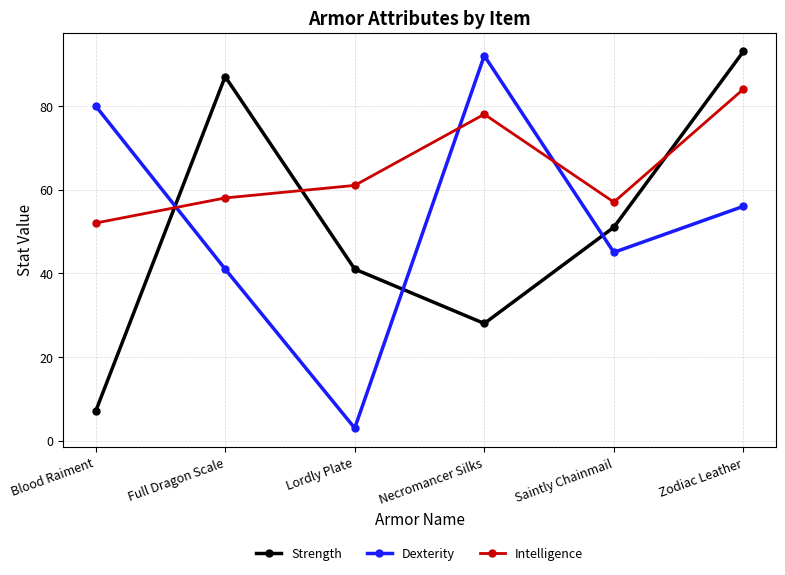

Reading right to left, transcribe all the data shown in this chart.

Strength: Zodiac Leather=93	Saintly Chainmail=51	Necromancer Silks=28	Lordly Plate=41	Full Dragon Scale=87	Blood Raiment=7
Dexterity: Zodiac Leather=56	Saintly Chainmail=45	Necromancer Silks=92	Lordly Plate=3	Full Dragon Scale=41	Blood Raiment=80
Intelligence: Zodiac Leather=84	Saintly Chainmail=57	Necromancer Silks=78	Lordly Plate=61	Full Dragon Scale=58	Blood Raiment=52